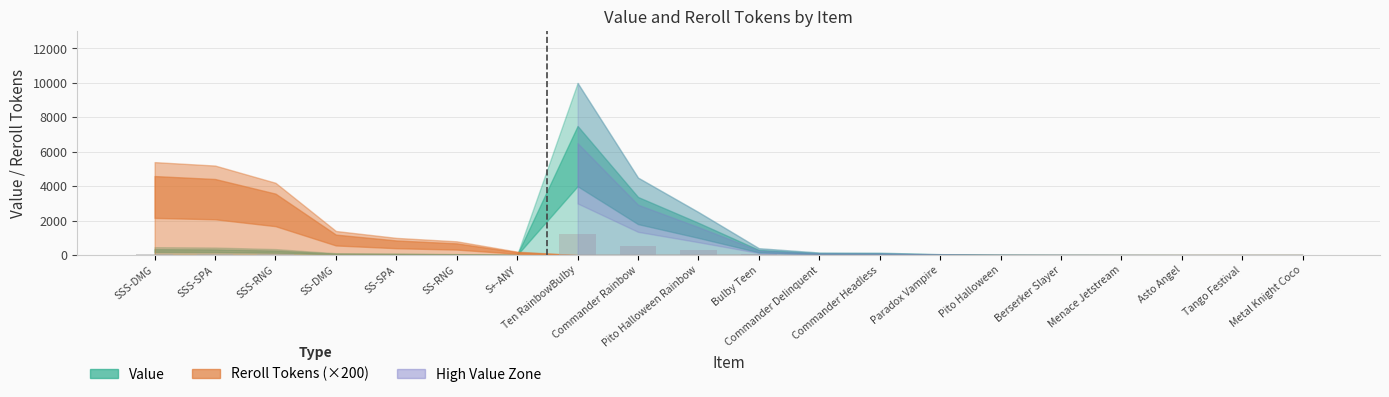

What is the greatest value displayed?

1200.0